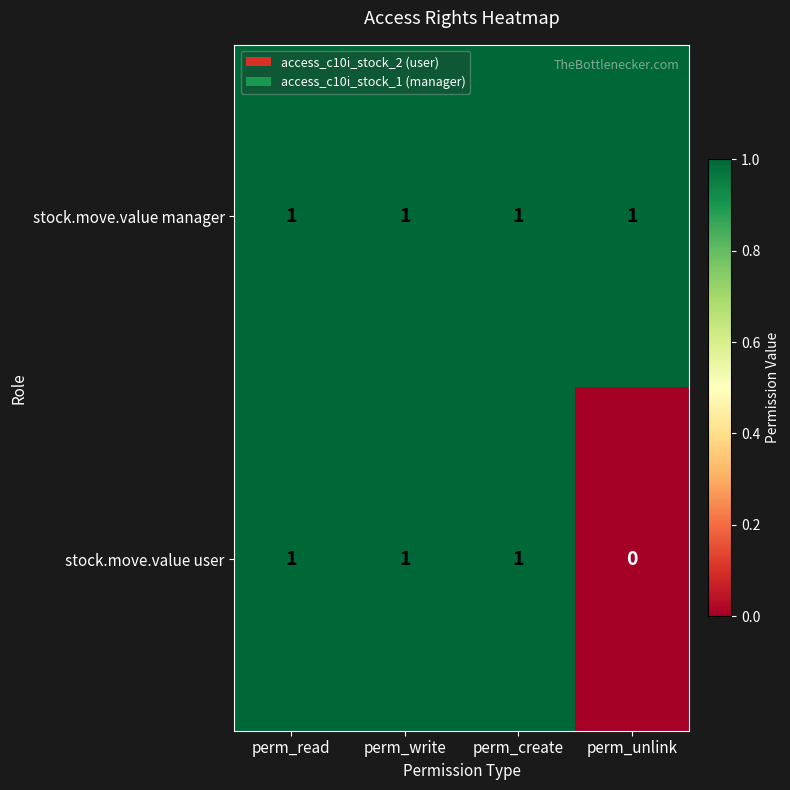

How many values in the stock.move.value user series are below 1?

1